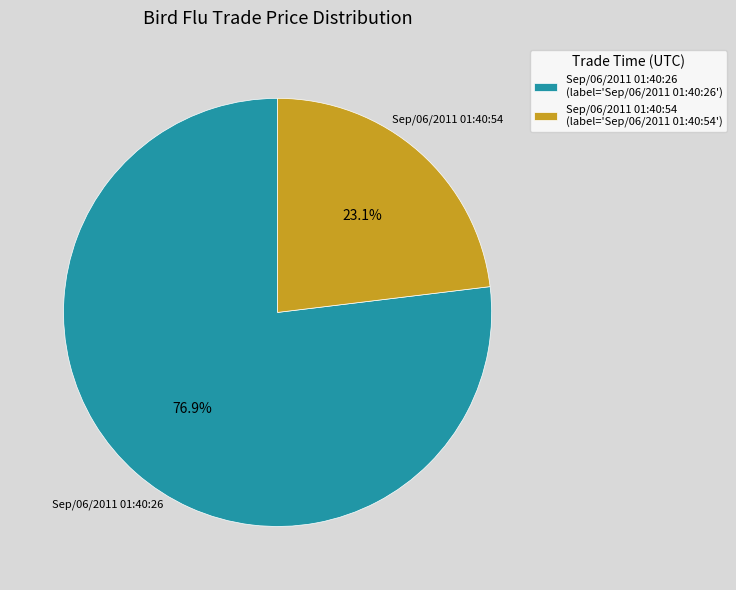

What is the smallest slice in the pie chart?

Sep/06/2011 01:40:54